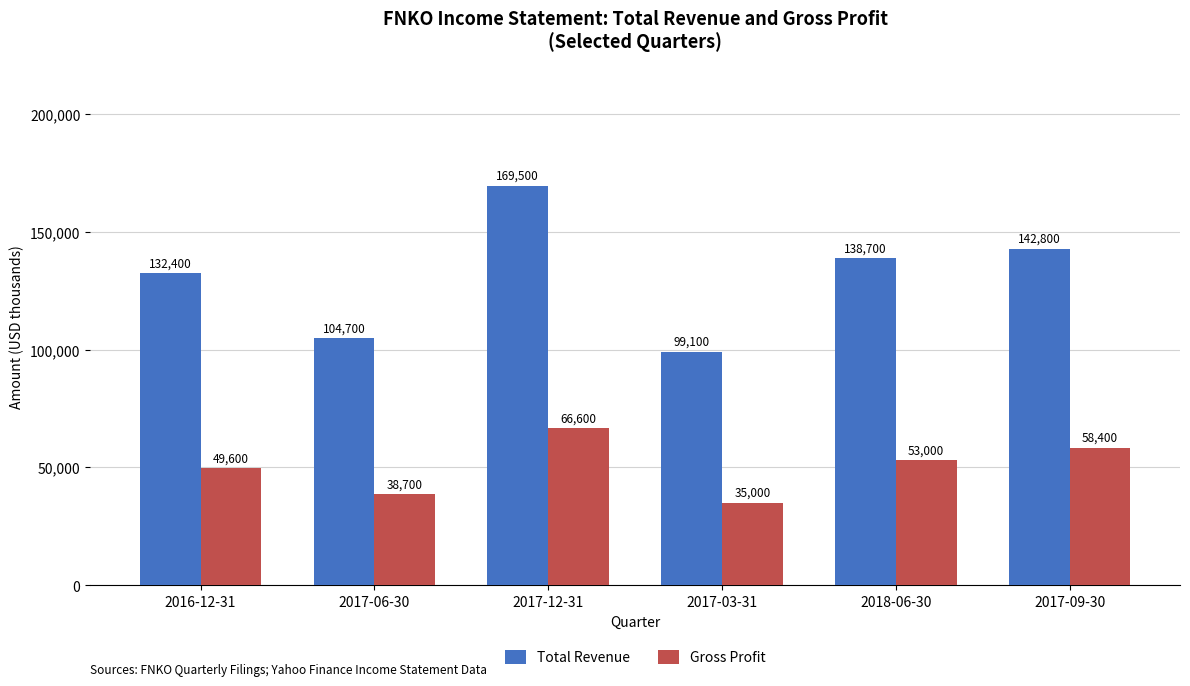

Where is Total Revenue nearest to the value 134300?

2016-12-31